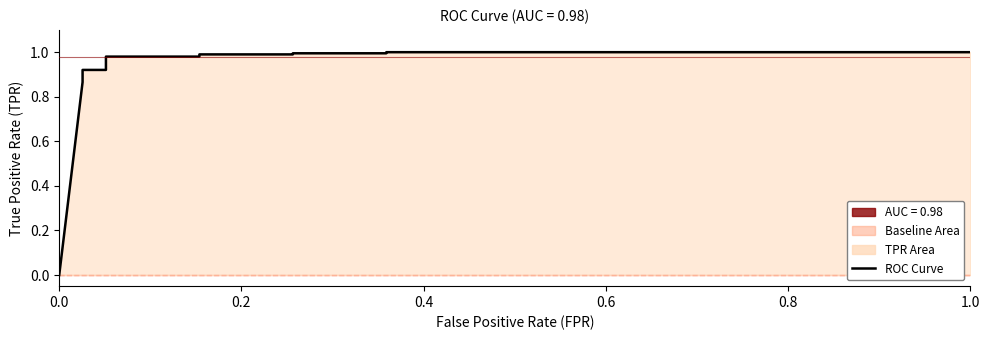

How many lines are shown in the chart?

1